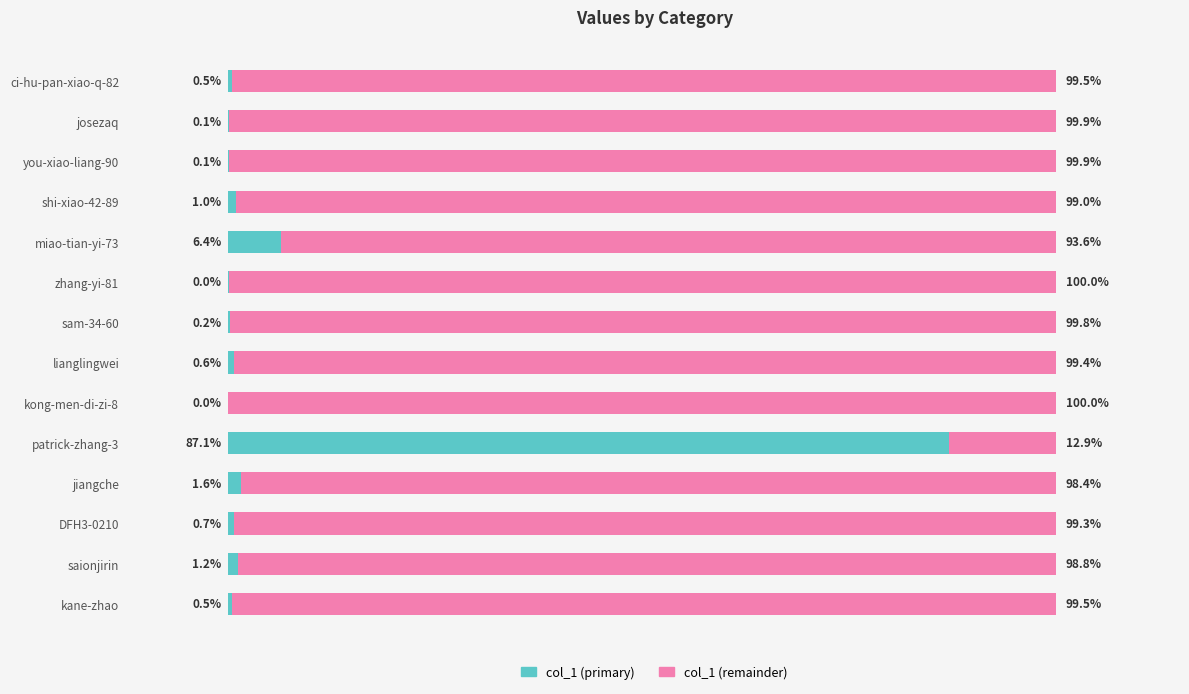

At which label does col_1 (primary) reach its peak?

patrick-zhang-3